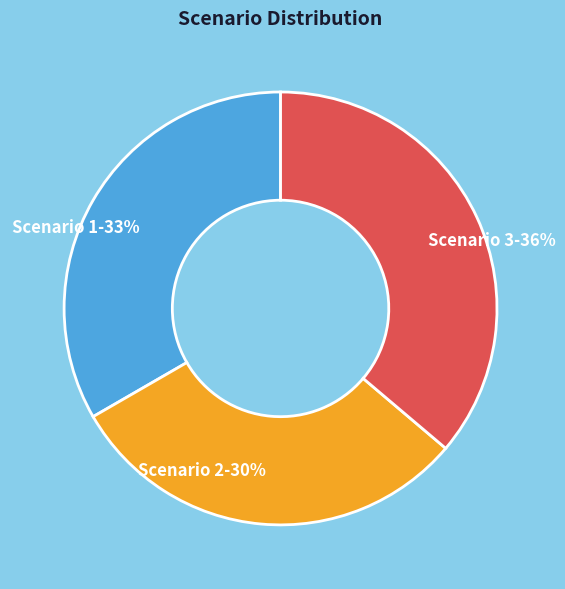

Which category has the biggest portion of the pie?

Scenario 3